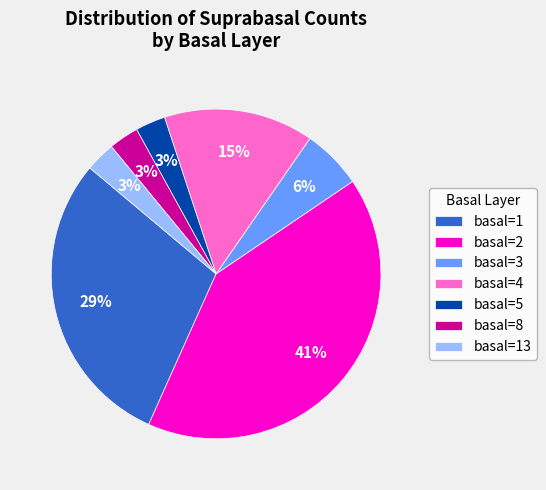

How many segments does this pie chart have?

7